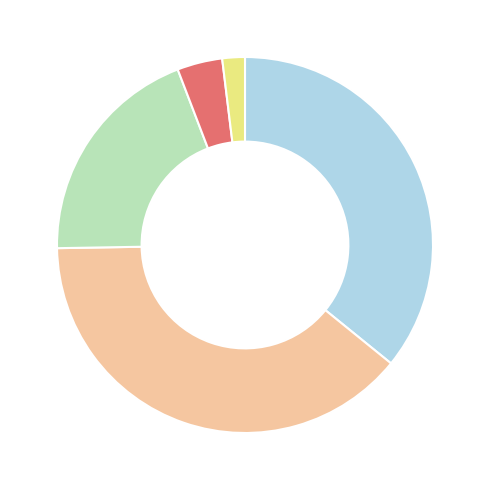

Is there any slice that represents more than half of the pie?

No